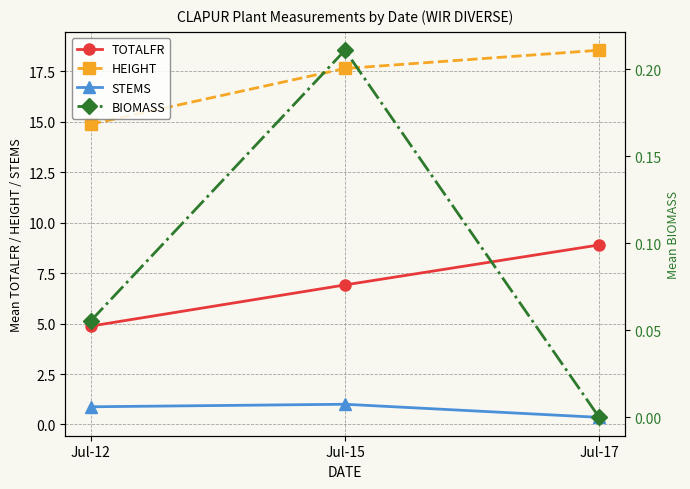

Reading left to right, extract all data points from this chart.

TOTALFR: Jul-12=4.9	Jul-15=6.9	Jul-17=8.9
HEIGHT: Jul-12=14.9	Jul-15=17.6	Jul-17=18.6
STEMS: Jul-12=0.9	Jul-15=1.0	Jul-17=0.3
BIOMASS: Jul-12=0.1	Jul-15=0.2	Jul-17=0.0